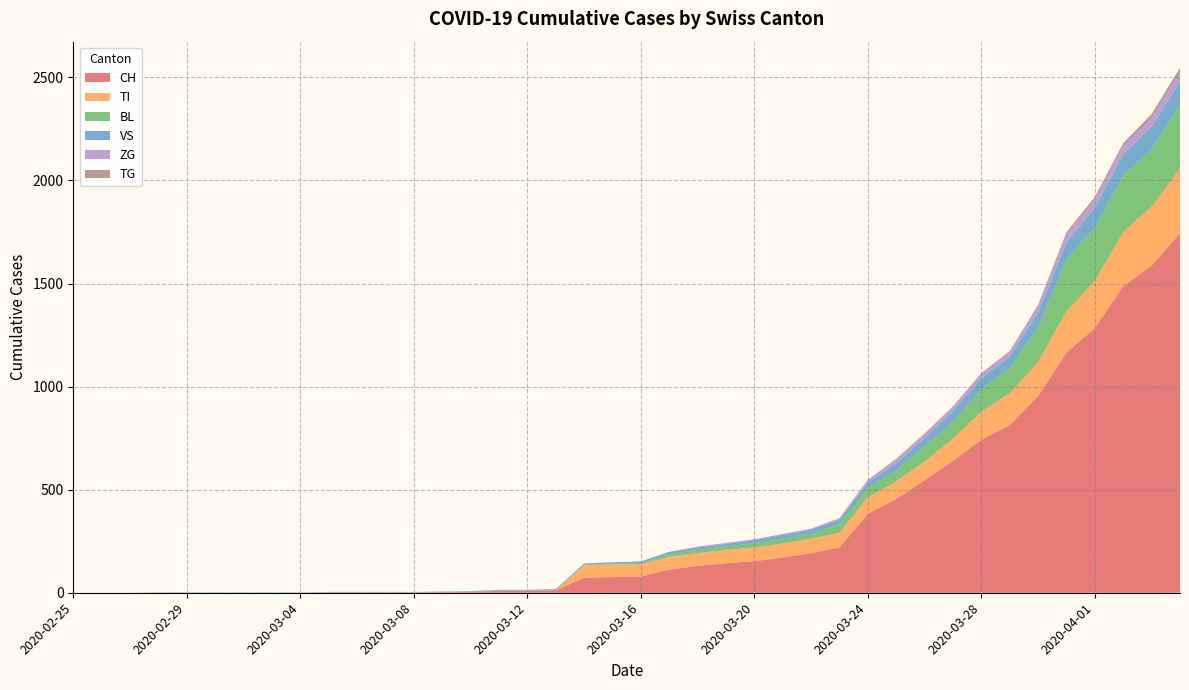

Reading left to right, transcribe all the data shown in this chart.

CH: 2020-02-25=0	2020-02-26=0	2020-02-27=0	2020-02-28=0	2020-02-29=0	2020-03-01=0	2020-03-02=0	2020-03-03=0	2020-03-04=0	2020-03-05=2	2020-03-06=2	2020-03-07=2	2020-03-08=2	2020-03-09=3	2020-03-10=4	2020-03-11=9	2020-03-12=9	2020-03-13=11	2020-03-14=73	2020-03-15=76	2020-03-16=78	2020-03-17=112	2020-03-18=130	2020-03-19=143	2020-03-20=153	2020-03-21=171	2020-03-22=192	2020-03-23=220	2020-03-24=383	2020-03-25=455	2020-03-26=546	2020-03-27=640	2020-03-28=742	2020-03-29=813	2020-03-30=954	2020-03-31=1165	2020-04-01=1284	2020-04-02=1487	2020-04-03=1587	2020-04-04=1744
TI: 2020-02-25=0	2020-02-26=0	2020-02-27=0	2020-02-28=0	2020-02-29=0	2020-03-01=0	2020-03-02=0	2020-03-03=0	2020-03-04=0	2020-03-05=0	2020-03-06=0	2020-03-07=0	2020-03-08=0	2020-03-09=0	2020-03-10=0	2020-03-11=0	2020-03-12=0	2020-03-13=0	2020-03-14=61	2020-03-15=61	2020-03-16=61	2020-03-17=62	2020-03-18=62	2020-03-19=65	2020-03-20=67	2020-03-21=68	2020-03-22=70	2020-03-23=71	2020-03-24=80	2020-03-25=85	2020-03-26=91	2020-03-27=107	2020-03-28=136	2020-03-29=155	2020-03-30=165	2020-03-31=202	2020-04-01=229	2020-04-02=263	2020-04-03=287	2020-04-04=314
BL: 2020-02-25=0	2020-02-26=0	2020-02-27=0	2020-02-28=0	2020-02-29=0	2020-03-01=0	2020-03-02=0	2020-03-03=0	2020-03-04=0	2020-03-05=0	2020-03-06=0	2020-03-07=0	2020-03-08=0	2020-03-09=1	2020-03-10=2	2020-03-11=2	2020-03-12=2	2020-03-13=2	2020-03-14=2	2020-03-15=5	2020-03-16=5	2020-03-17=13	2020-03-18=16	2020-03-19=17	2020-03-20=20	2020-03-21=24	2020-03-22=25	2020-03-23=40	2020-03-24=46	2020-03-25=53	2020-03-26=73	2020-03-27=84	2020-03-28=108	2020-03-29=123	2020-03-30=167	2020-03-31=251	2020-04-01=258	2020-04-02=272	2020-04-03=277	2020-04-04=309
VS: 2020-02-25=0	2020-02-26=0	2020-02-27=0	2020-02-28=2	2020-02-29=2	2020-03-01=2	2020-03-02=2	2020-03-03=2	2020-03-04=2	2020-03-05=2	2020-03-06=2	2020-03-07=2	2020-03-08=2	2020-03-09=2	2020-03-10=2	2020-03-11=3	2020-03-12=3	2020-03-13=5	2020-03-14=6	2020-03-15=6	2020-03-16=8	2020-03-17=11	2020-03-18=11	2020-03-19=12	2020-03-20=15	2020-03-21=17	2020-03-22=19	2020-03-23=24	2020-03-24=25	2020-03-25=35	2020-03-26=41	2020-03-27=50	2020-03-28=53	2020-03-29=54	2020-03-30=71	2020-03-31=81	2020-04-01=96	2020-04-02=104	2020-04-03=109	2020-04-04=112
ZG: 2020-02-25=0	2020-02-26=0	2020-02-27=0	2020-02-28=0	2020-02-29=0	2020-03-01=0	2020-03-02=0	2020-03-03=0	2020-03-04=0	2020-03-05=0	2020-03-06=0	2020-03-07=0	2020-03-08=0	2020-03-09=0	2020-03-10=0	2020-03-11=0	2020-03-12=0	2020-03-13=0	2020-03-14=0	2020-03-15=0	2020-03-16=0	2020-03-17=1	2020-03-18=5	2020-03-19=5	2020-03-20=5	2020-03-21=5	2020-03-22=5	2020-03-23=5	2020-03-24=12	2020-03-25=18	2020-03-26=18	2020-03-27=18	2020-03-28=21	2020-03-29=21	2020-03-30=29	2020-03-31=39	2020-04-01=40	2020-04-02=41	2020-04-03=44	2020-04-04=46
TG: 2020-02-25=0	2020-02-26=0	2020-02-27=0	2020-02-28=0	2020-02-29=0	2020-03-01=0	2020-03-02=0	2020-03-03=0	2020-03-04=0	2020-03-05=0	2020-03-06=0	2020-03-07=0	2020-03-08=0	2020-03-09=0	2020-03-10=0	2020-03-11=0	2020-03-12=0	2020-03-13=0	2020-03-14=0	2020-03-15=0	2020-03-16=0	2020-03-17=0	2020-03-18=0	2020-03-19=0	2020-03-20=0	2020-03-21=0	2020-03-22=0	2020-03-23=2	2020-03-24=2	2020-03-25=4	2020-03-26=4	2020-03-27=5	2020-03-28=5	2020-03-29=6	2020-03-30=10	2020-03-31=11	2020-04-01=13	2020-04-02=14	2020-04-03=18	2020-04-04=21